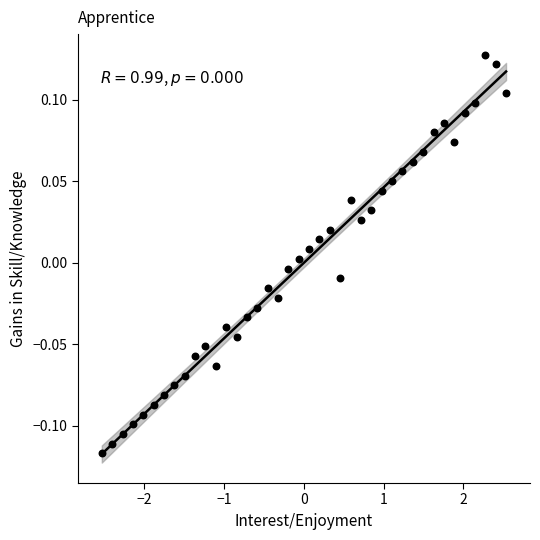

What is the range of X values (max minus min)?

5.1